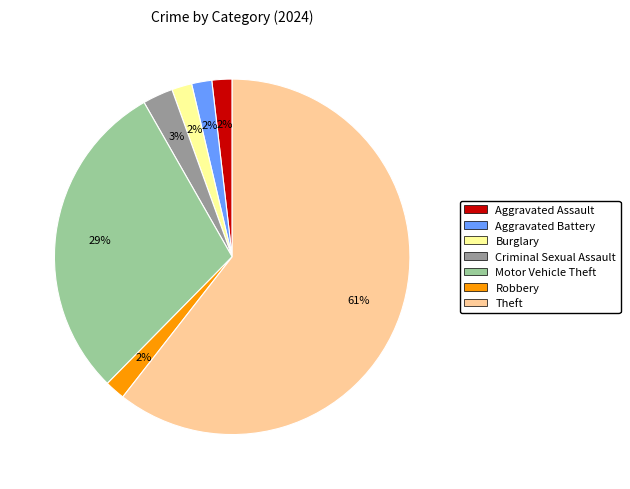

What percentage is the Criminal Sexual Assault slice, to the nearest percent?

3%